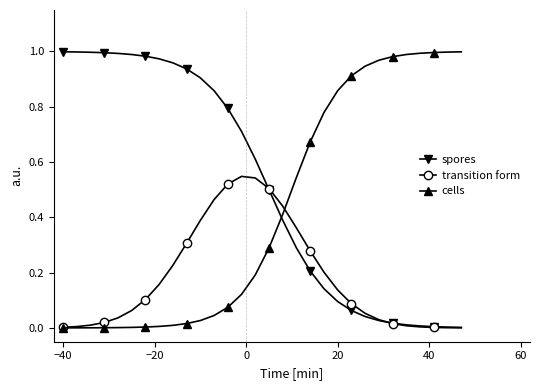

Which series ends up on top after the final intersection of spores and cells?

cells